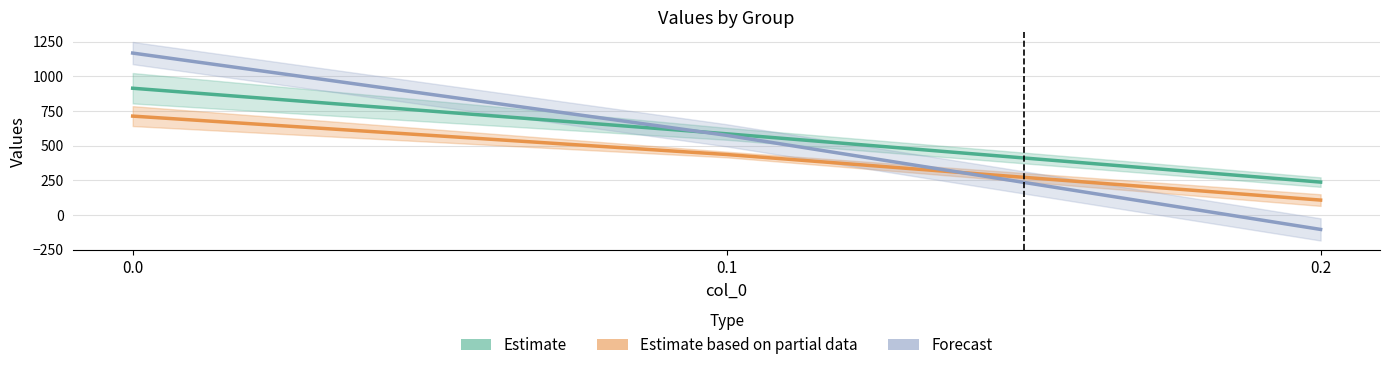

What is the difference between the Forecast values at 0.0 and 0.1?

593.1